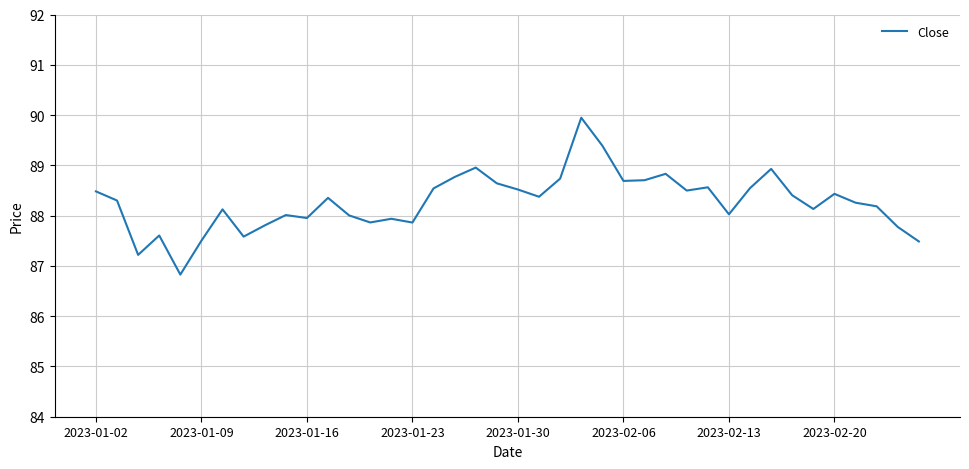

What is the difference between the maximum and minimum values?

3.1